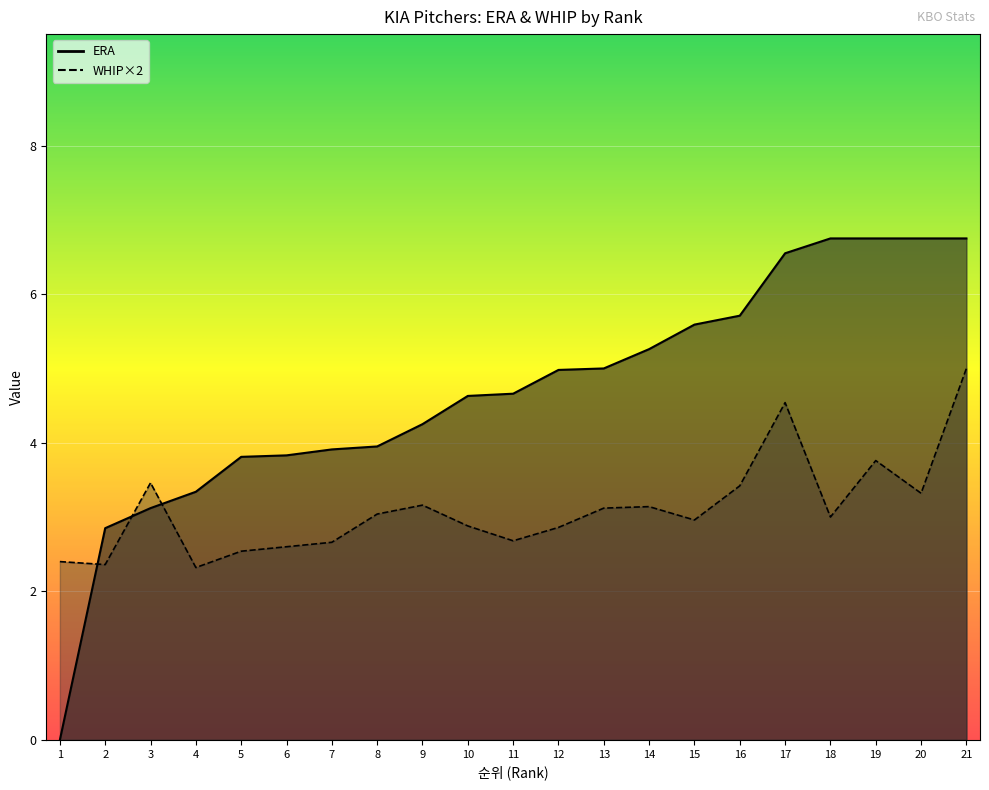

What is the spread (max minus min) of values at 2?

0.5